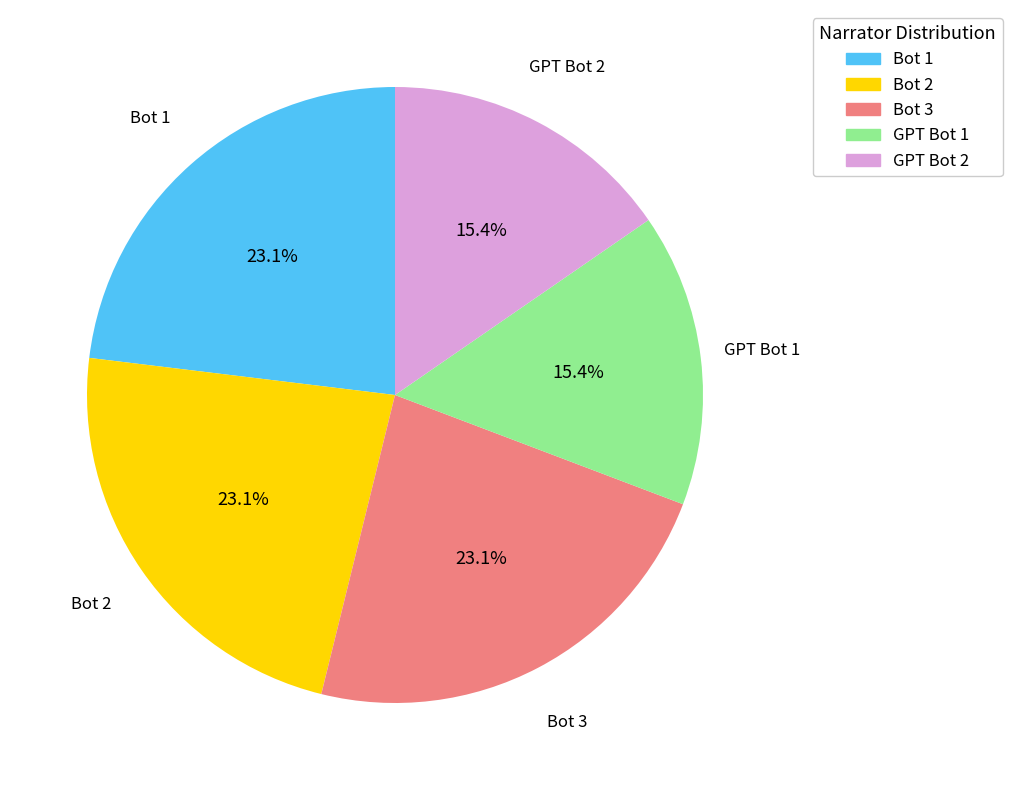

Is the sum of Bot 1 and Bot 2 greater than half?

No